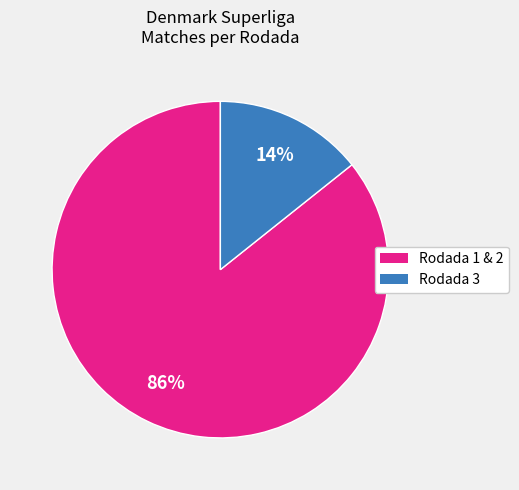

Is it true that Rodada 3 is 14% of the pie?

True